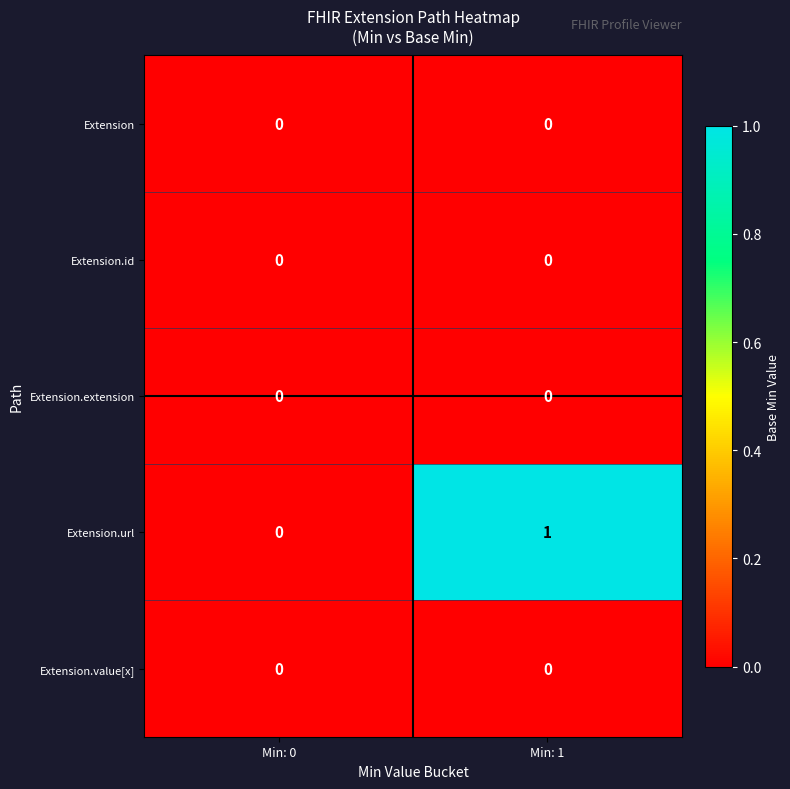

Reading left to right, list all the values displayed in this chart.

Extension: 0	0
Extension.id: 0	0
Extension.extension: 0	0
Extension.url: 0	1
Extension.value[x]: 0	0